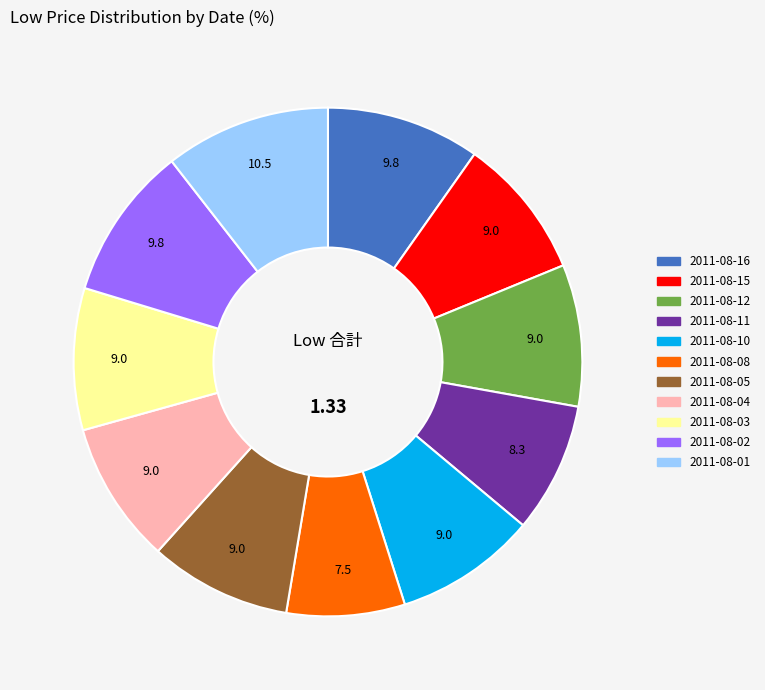

What is the largest slice in the pie chart?

2011-08-01